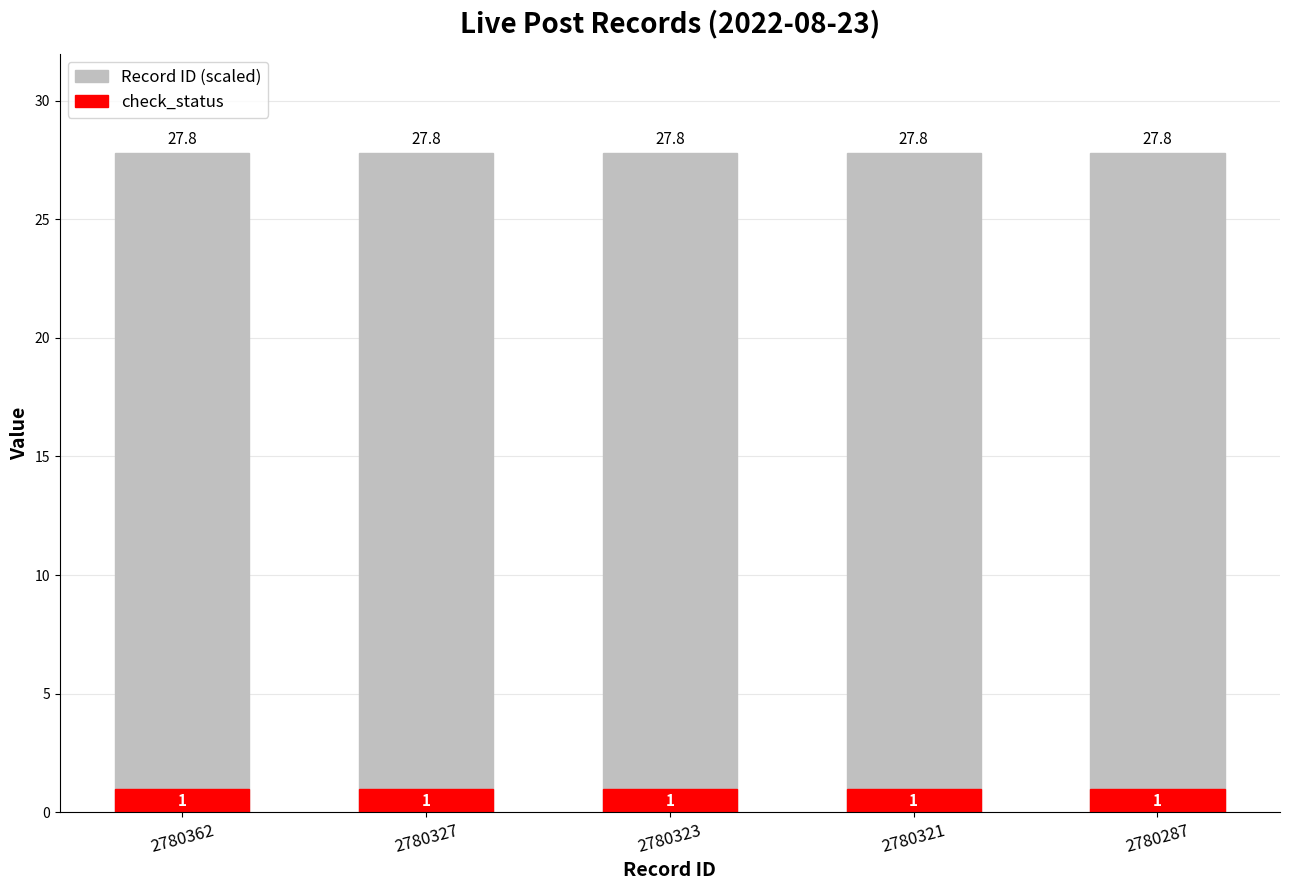

Is the value of check_status at 2780287 greater than the value of Record ID (scaled) at 2780287?

No